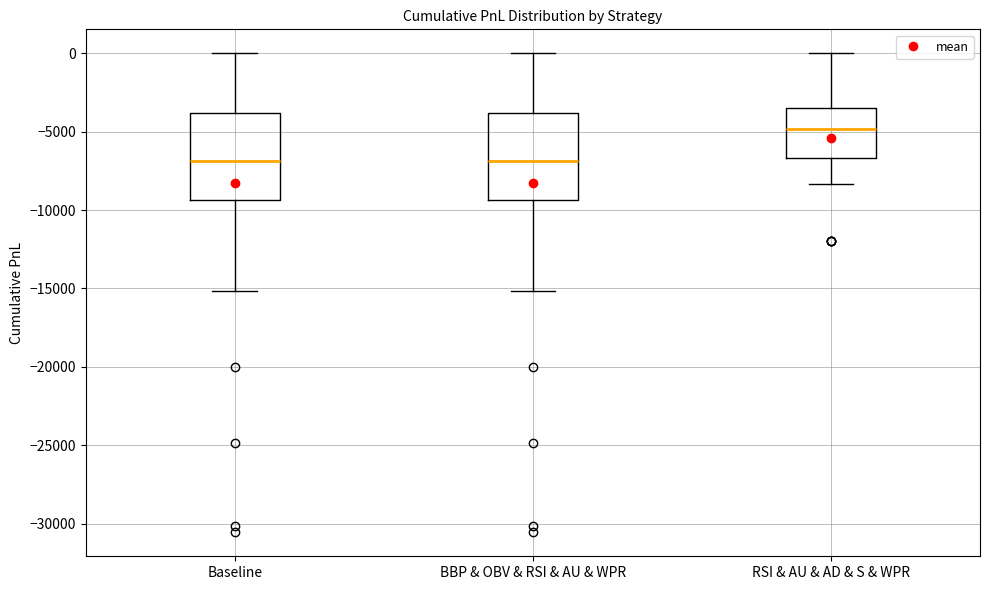

Which box has the highest median line?

RSI & AU & AD & S & WPR